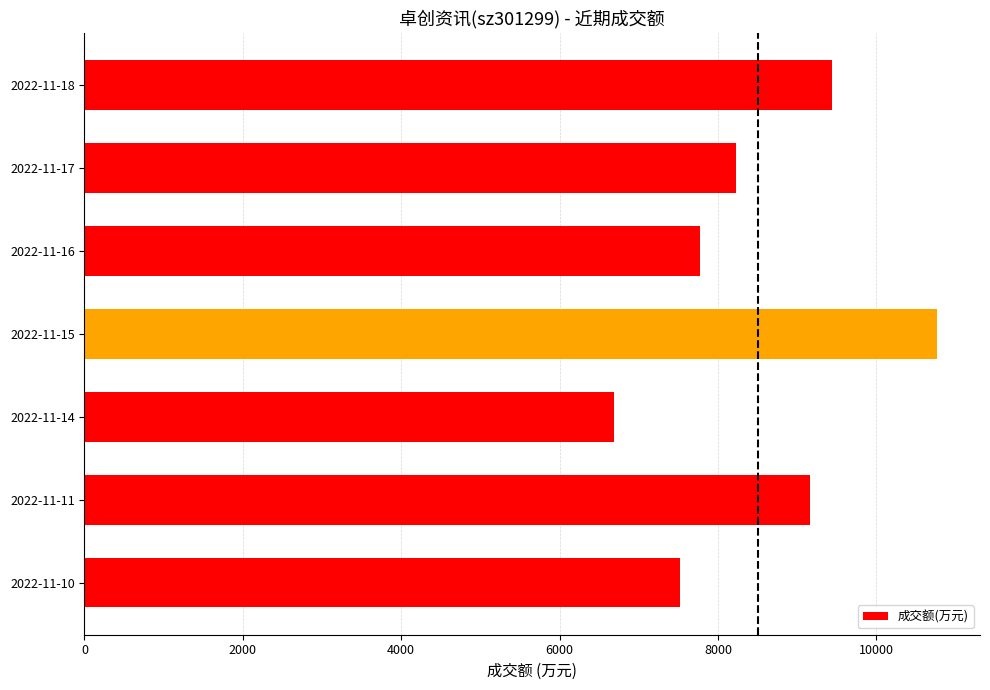

How many bars are there in total?

7